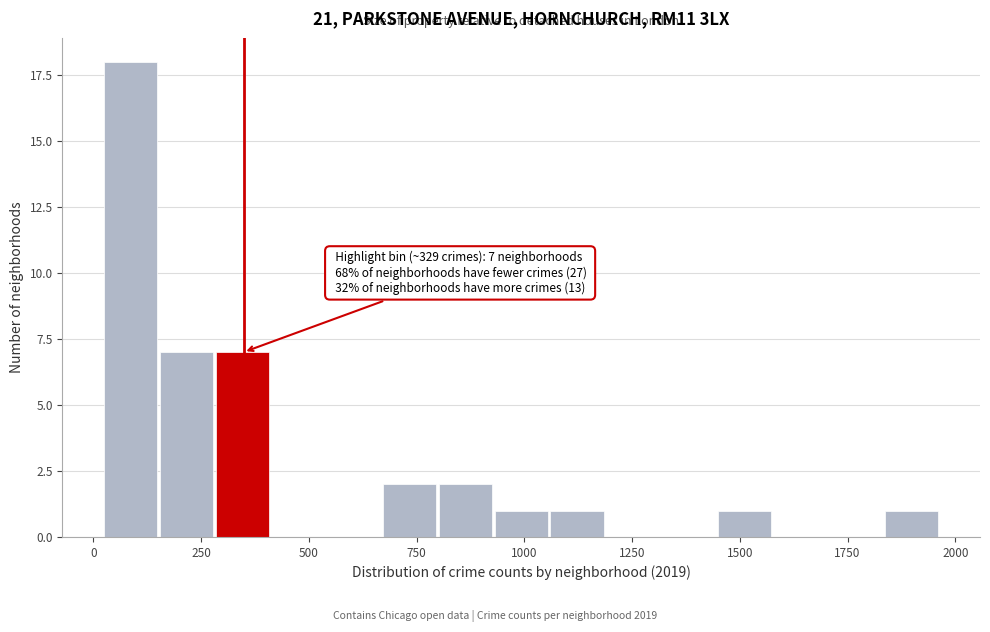

Read against the x-axis, roughly where is the centre of the tallest bar?

100